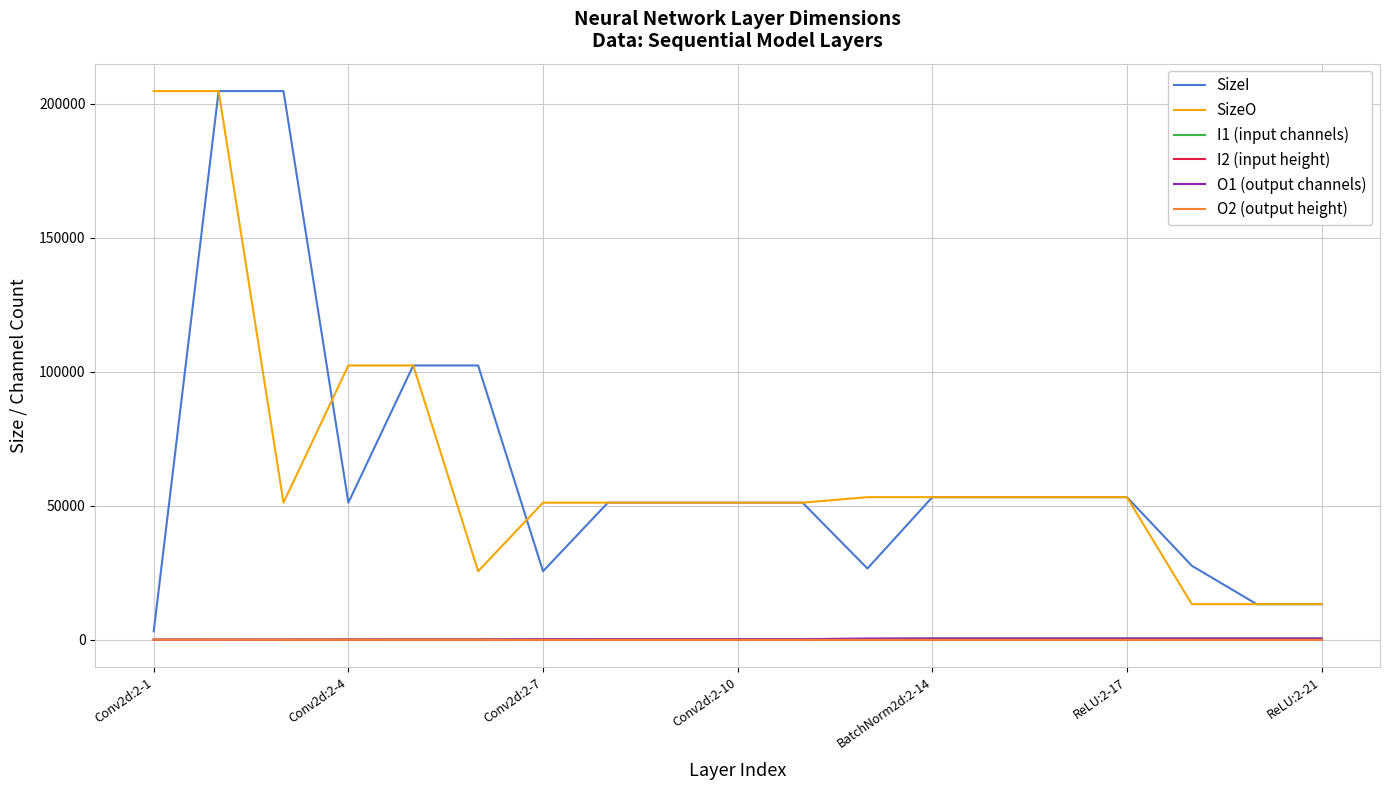

How many lines are shown in the chart?

6